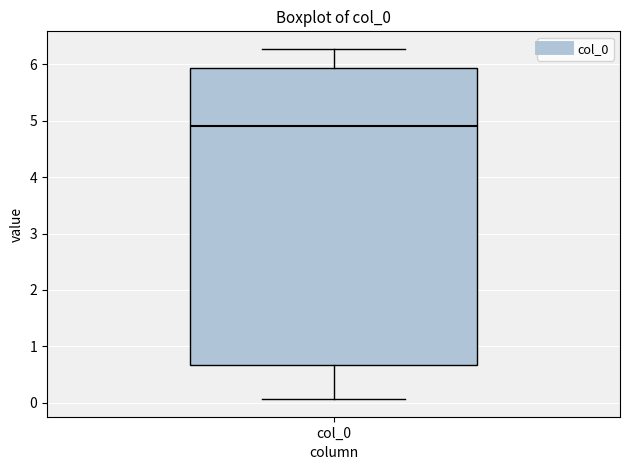

Read this box plot against the y-axis: the position of the median line, the range covered by the box, and the ends of both whiskers. The values are not printed on the chart, so give them approximately, as read against the axis.

median 4.9, box 0.7 to 5.9, whiskers 0.1 to 6.3